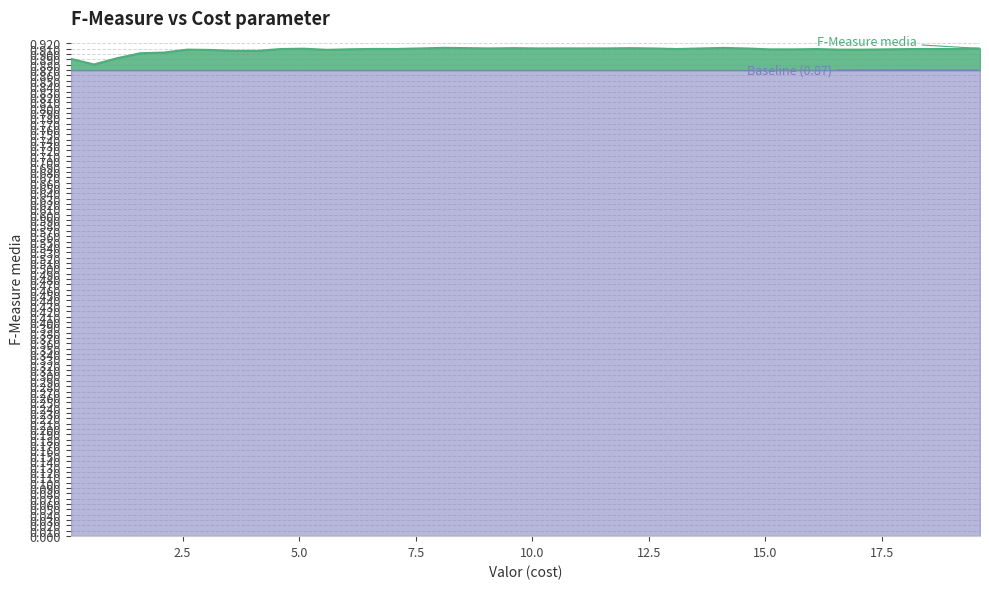

What is the greatest value displayed?

0.9